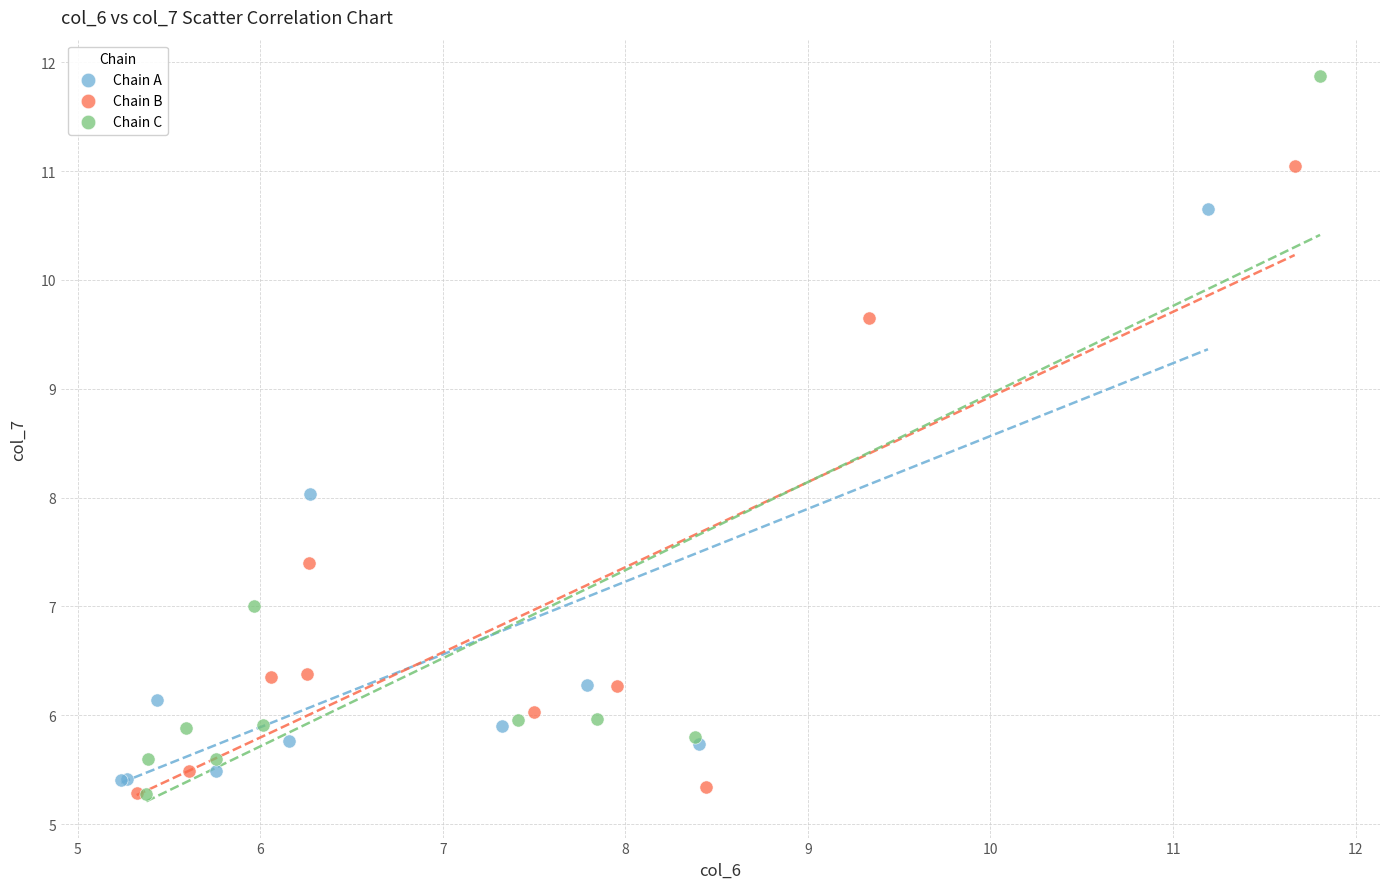

Which series has the largest Y range (max minus min)?

Chain C